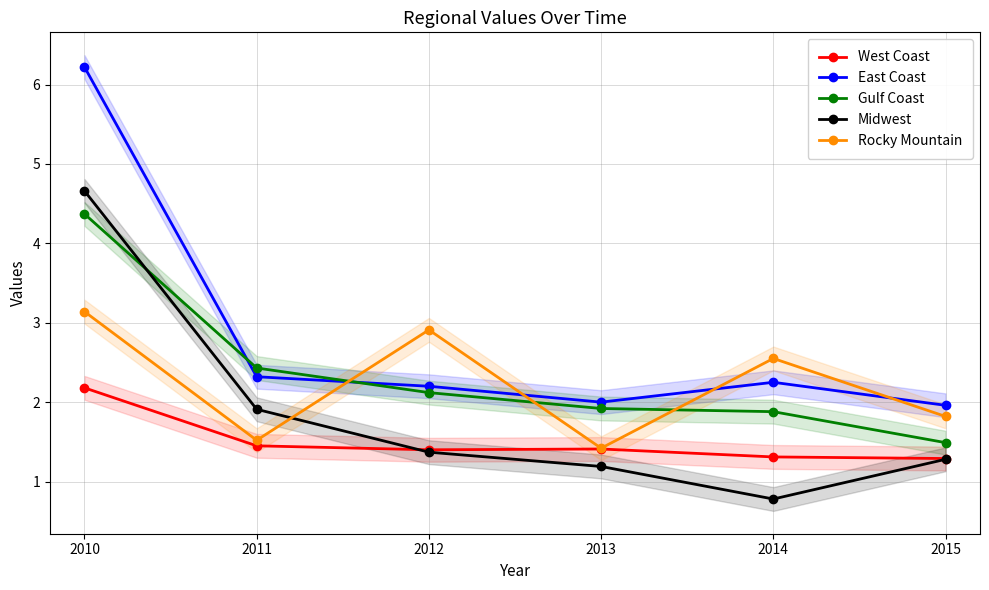

True or false: West Coast and Gulf Coast cross at least once.

False